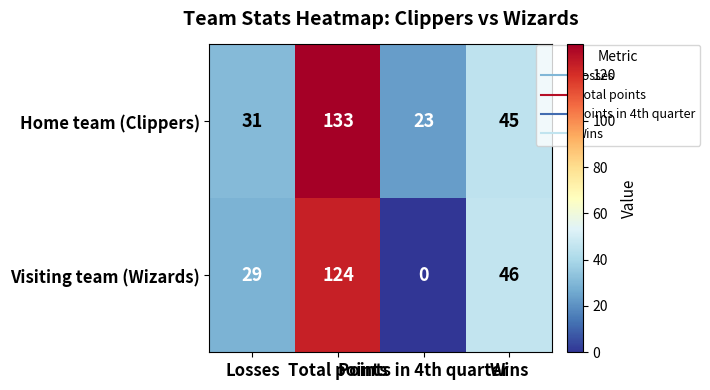

What is the average value of the Home team (Clippers) series?

58